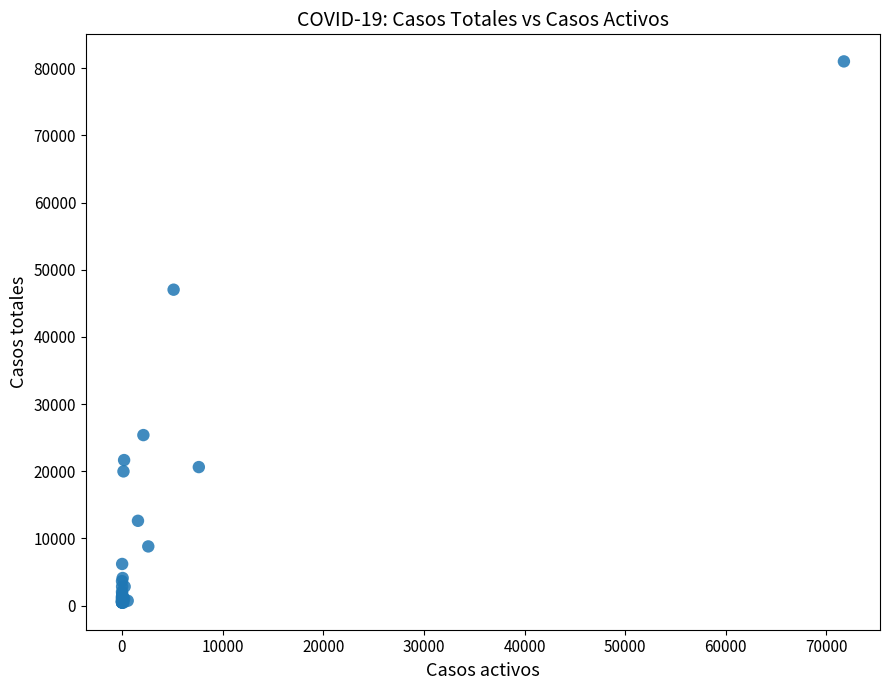

What Y value in the scatter plot is closest to 40717?

47021